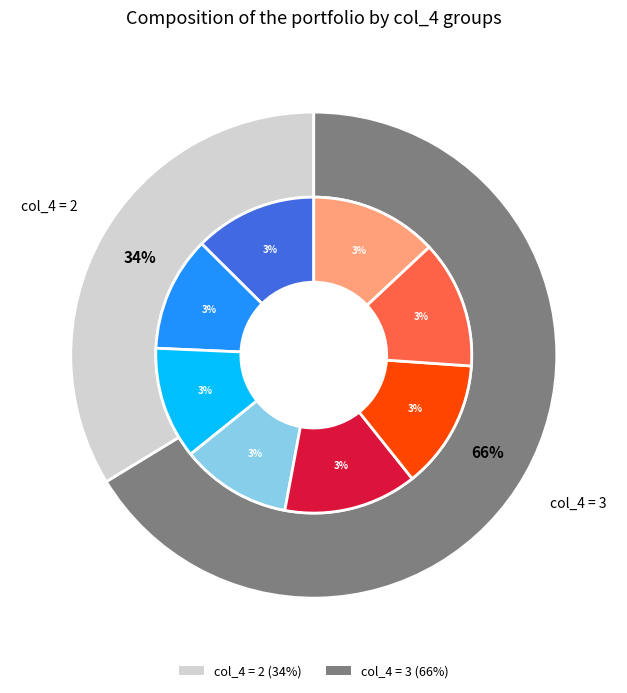

What percentage is the 29 slice, to the nearest percent?

3%